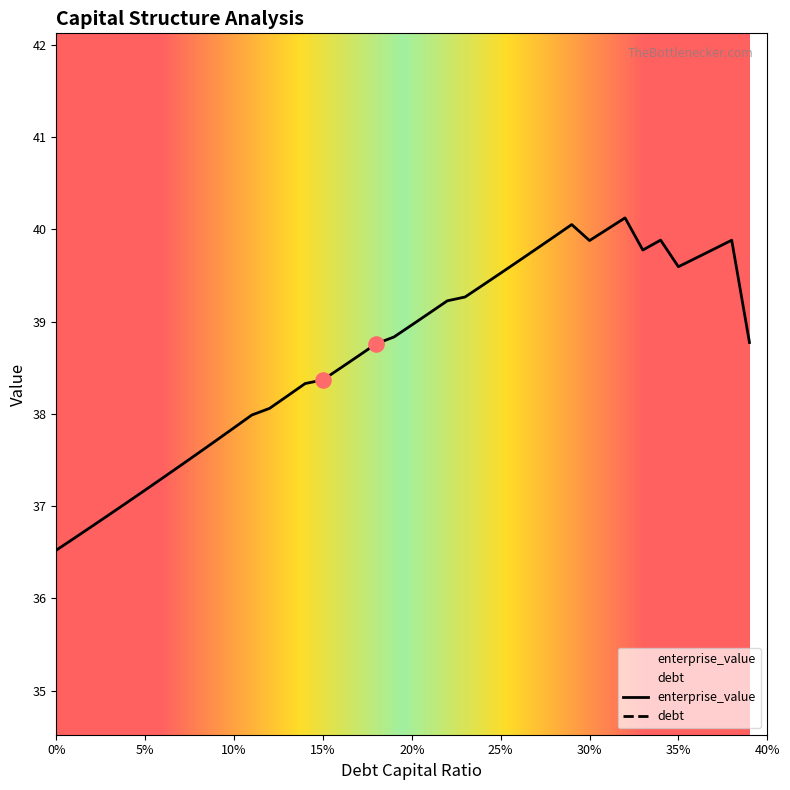

Which series contains the highest Y value?

enterprise_value